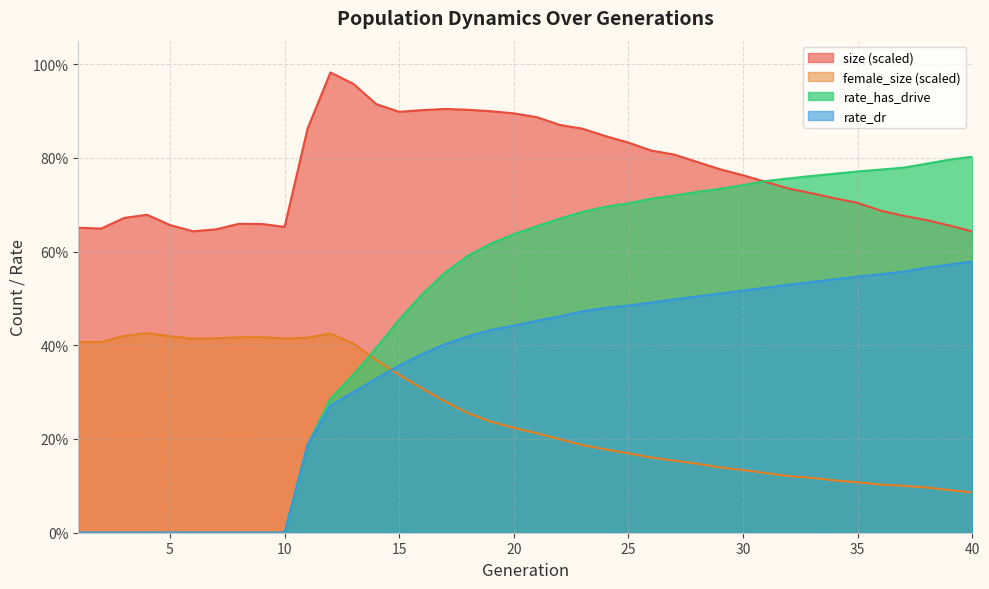

Which category has the lowest value across all series?

1